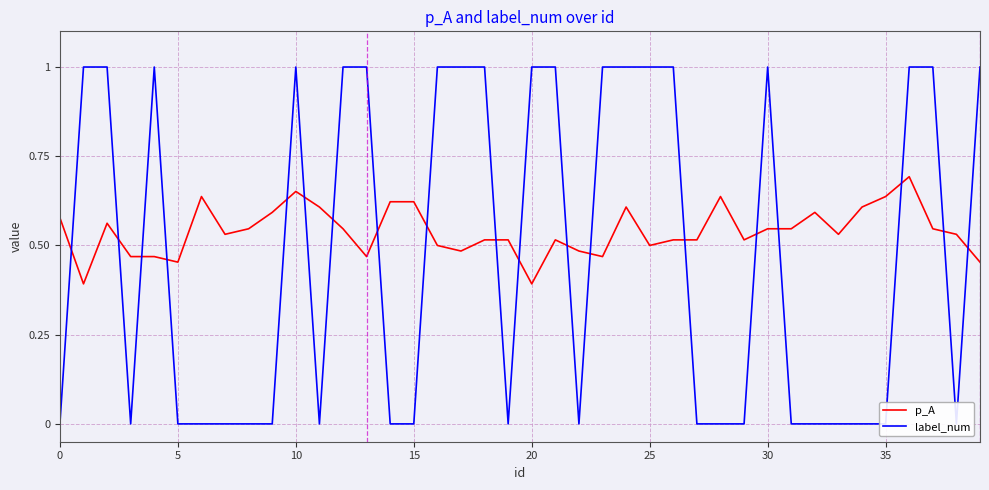

What is the maximum value for label_num?

1.0